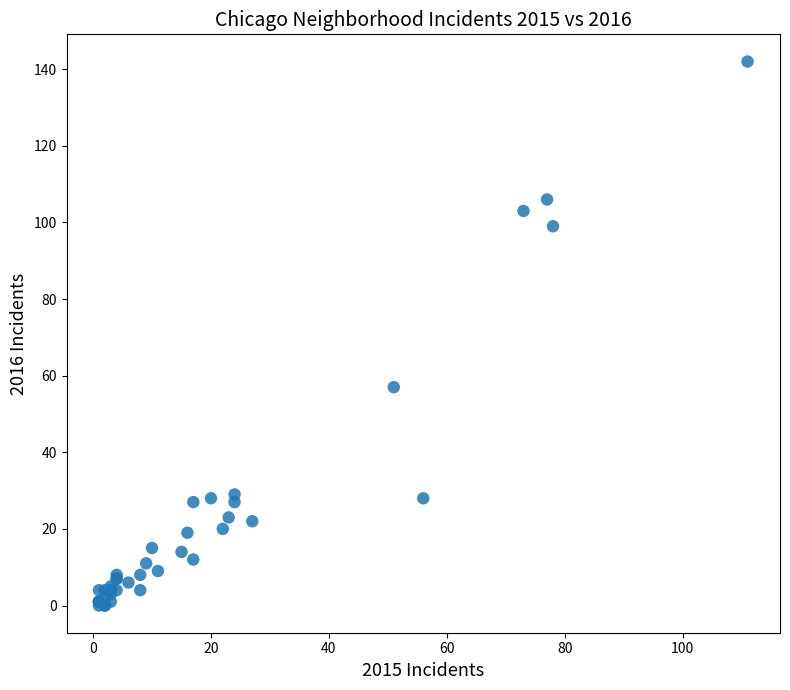

What Y value in the scatter plot is closest to 71?

57